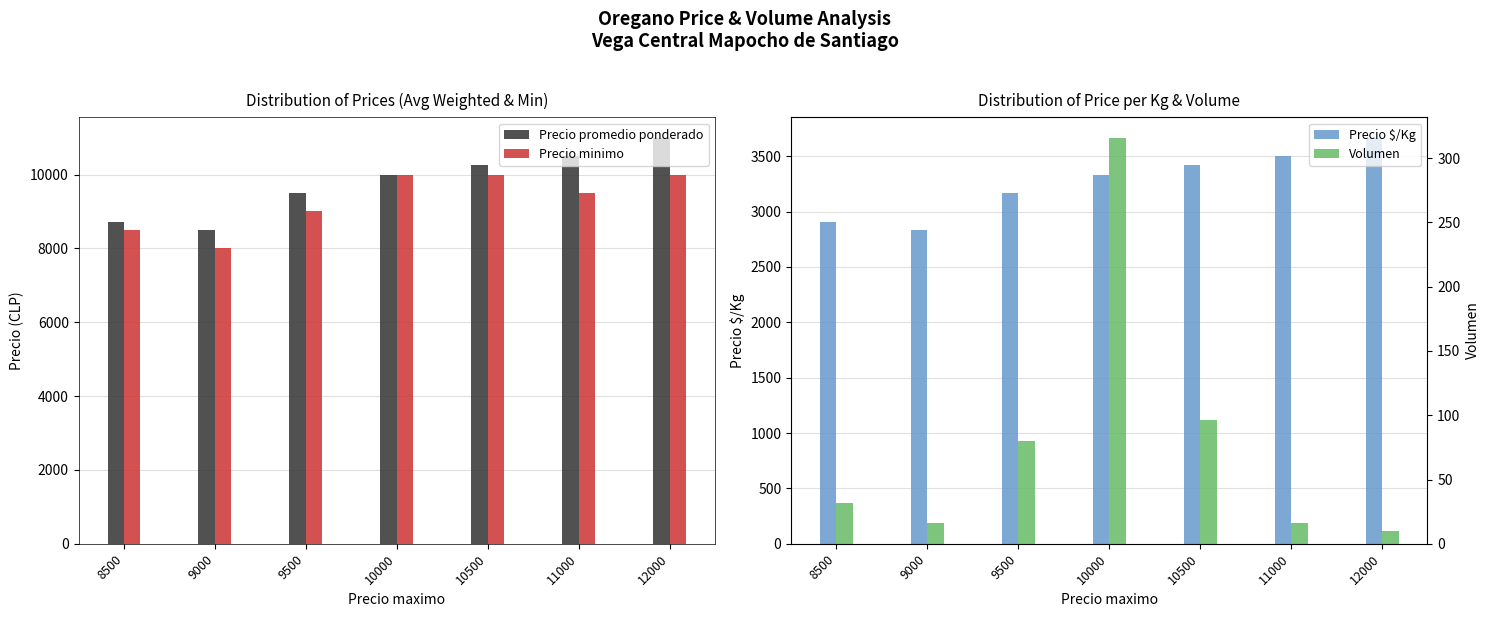

Which series has the largest range (max minus min)?

Precio promedio ponderado